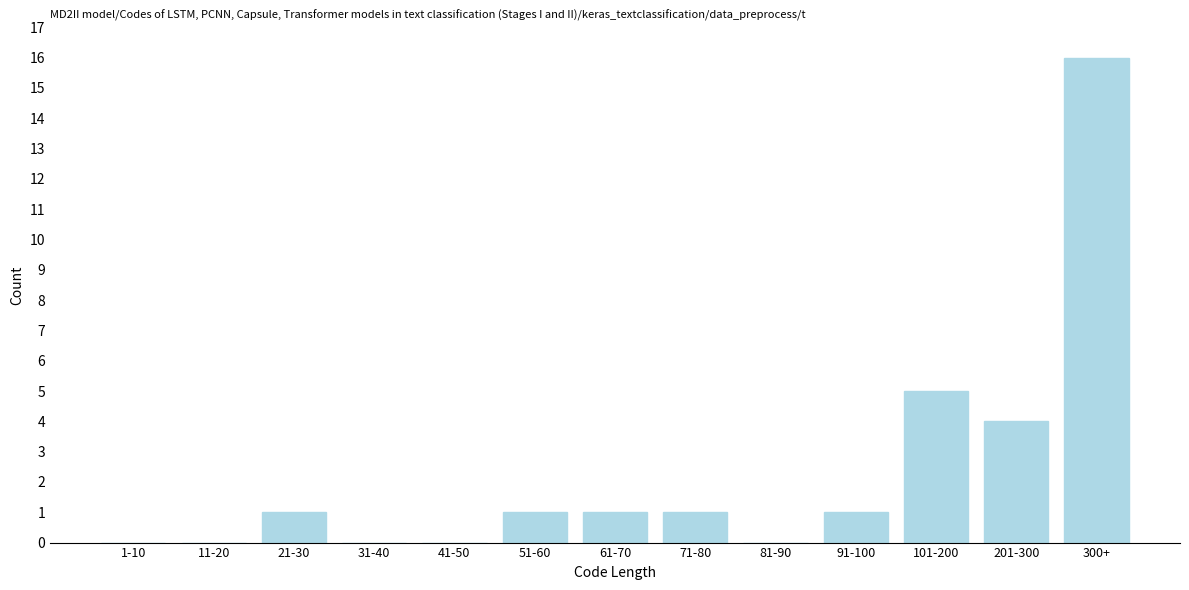

Reading left to right, list all the values displayed in this chart.

1-10=0	11-20=0	21-30=1	31-40=0	41-50=0	51-60=1	61-70=1	71-80=1	81-90=0	91-100=1	101-200=5	201-300=4	300+=16